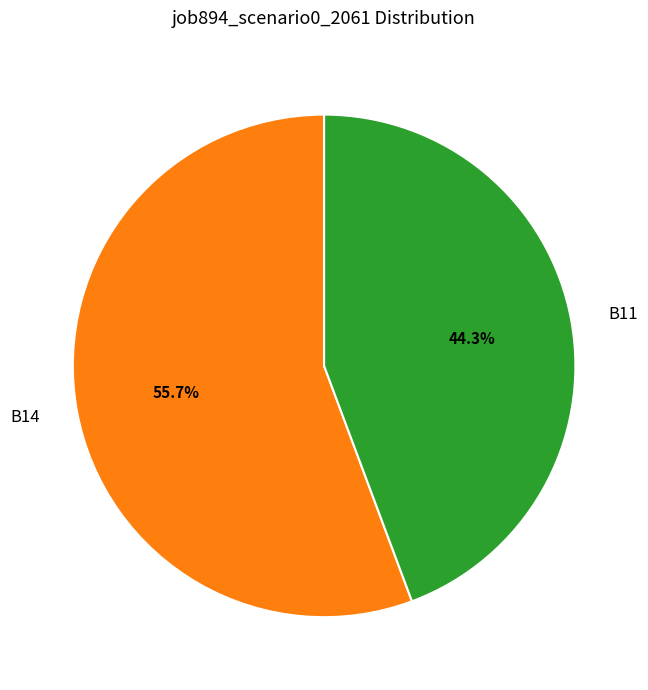

How many slices are in this pie chart?

2